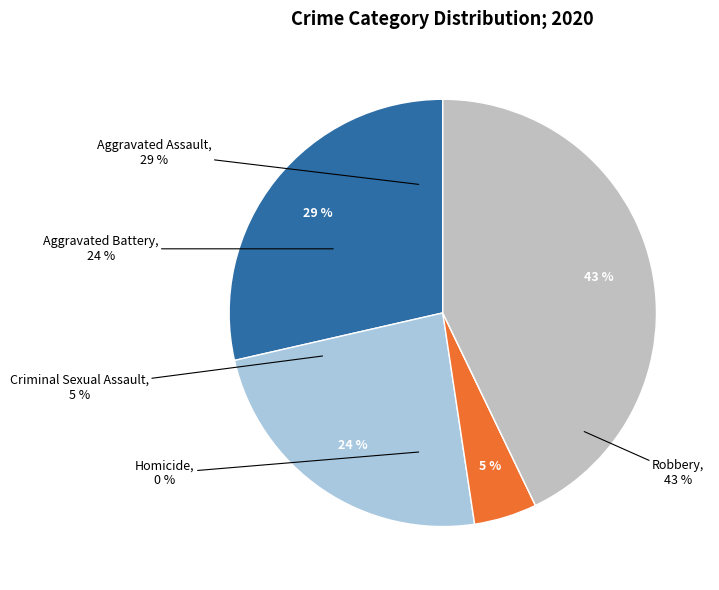

Which category has the biggest portion of the pie?

Robbery